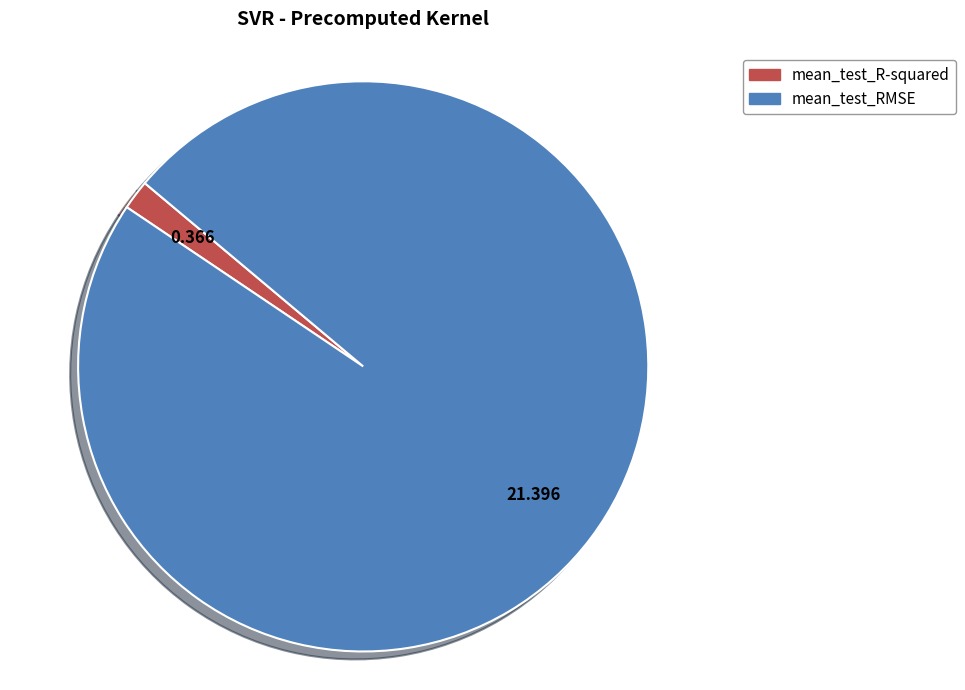

Which slice is the largest?

mean_test_RMSE